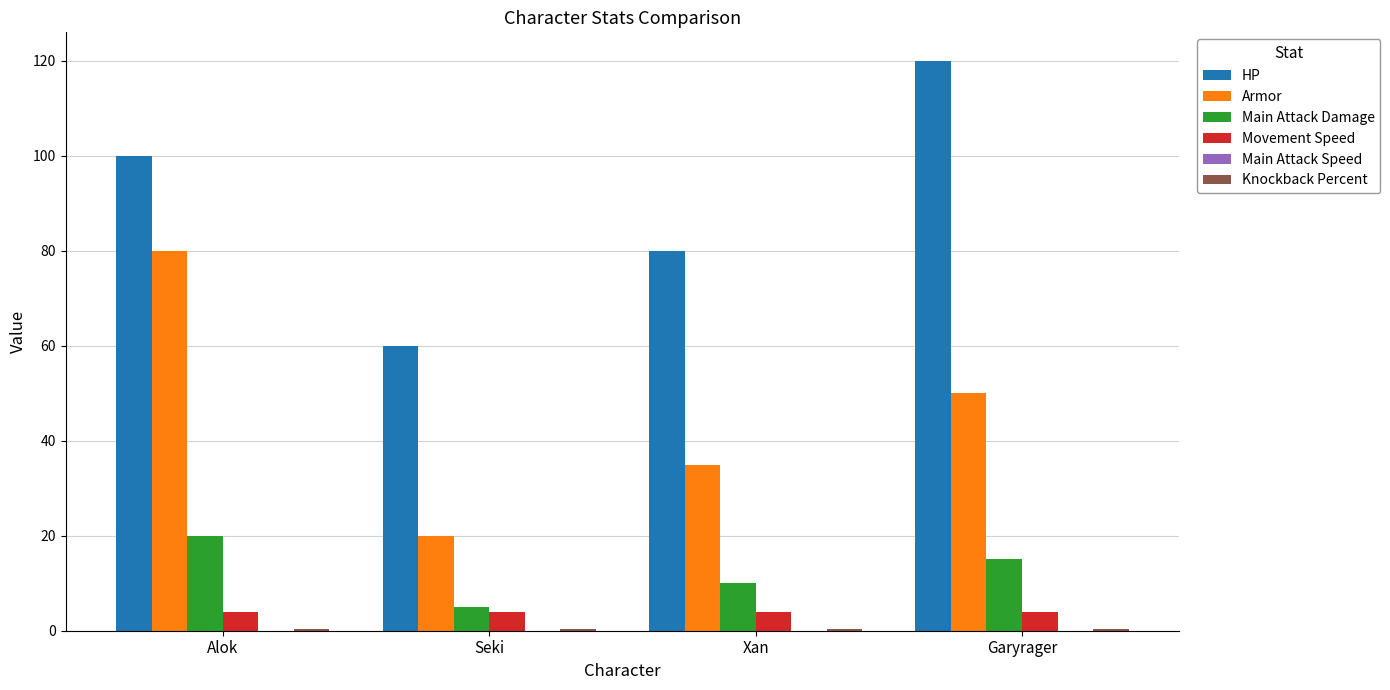

Between Seki and Xan, which series saw the biggest shift?

HP